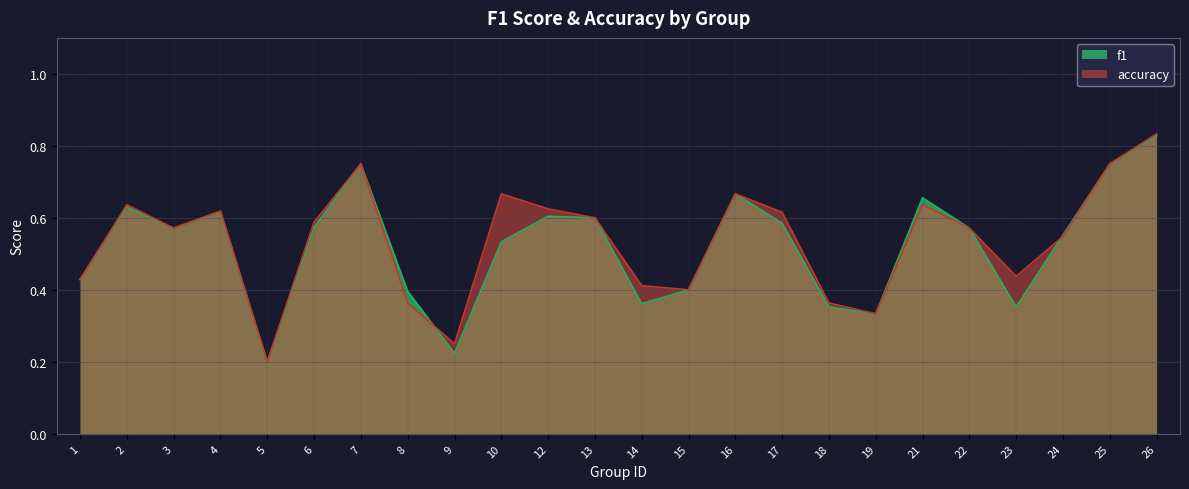

What is the value of the accuracy point at the 6th from the left?

0.6